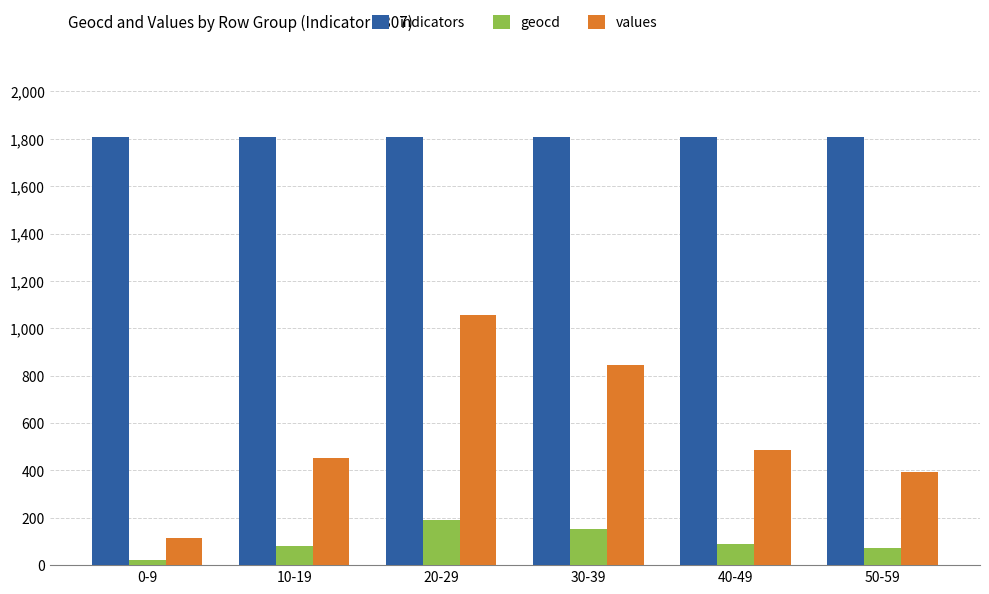

Which series changed the most between 20-29 and 50-59?

values